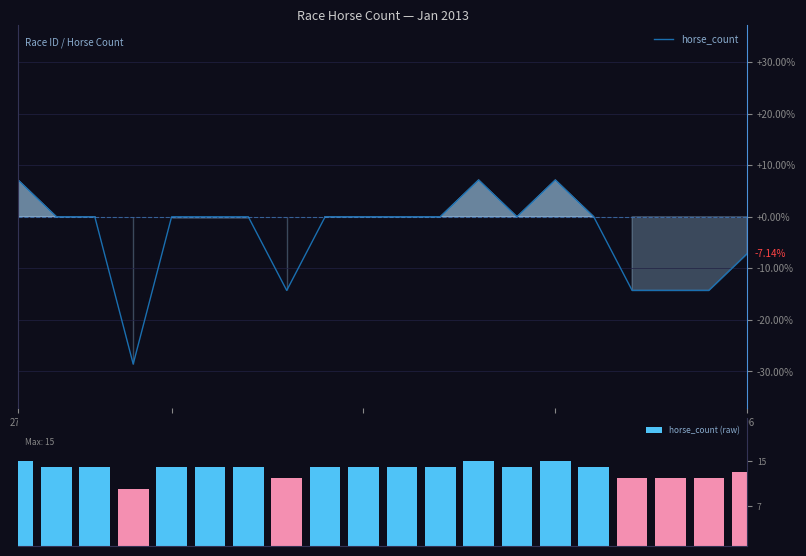

What is the highest value of the horse_count series?

7.1